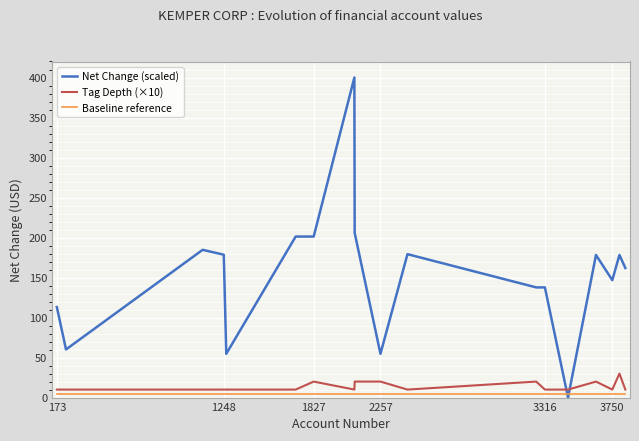

How many times do Net Change (scaled) and Baseline reference cross each other?

2